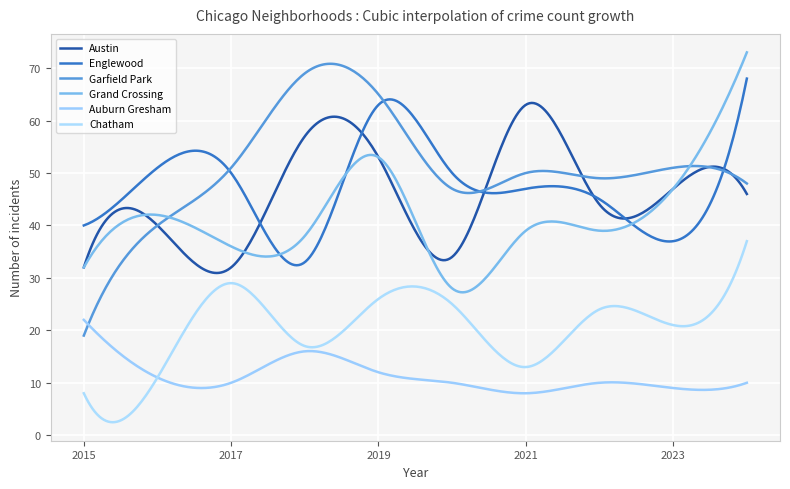

At how many categories does at least one series exceed 38?

300